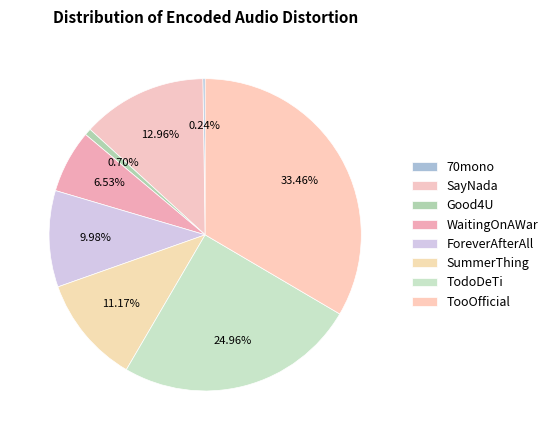

How much of the chart is everything except SummerThing?

88.8%